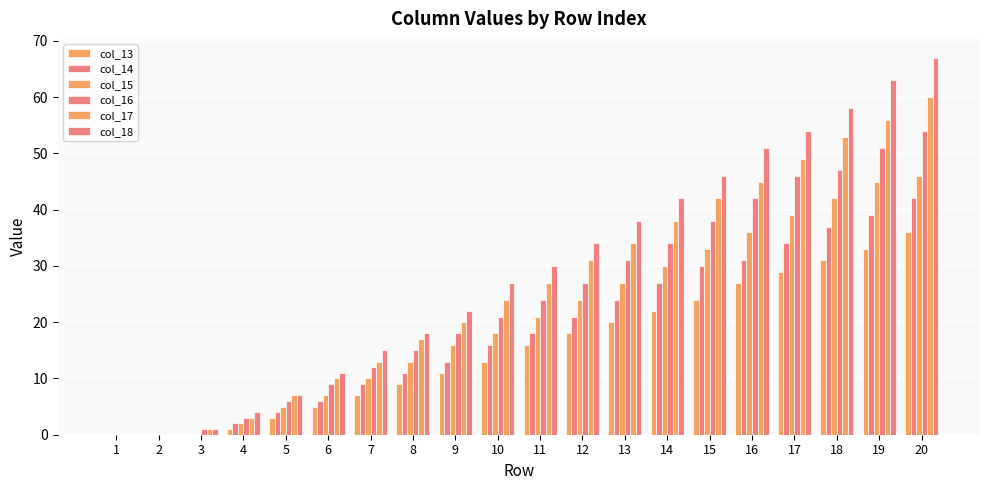

How many distinct data groups are displayed?

6